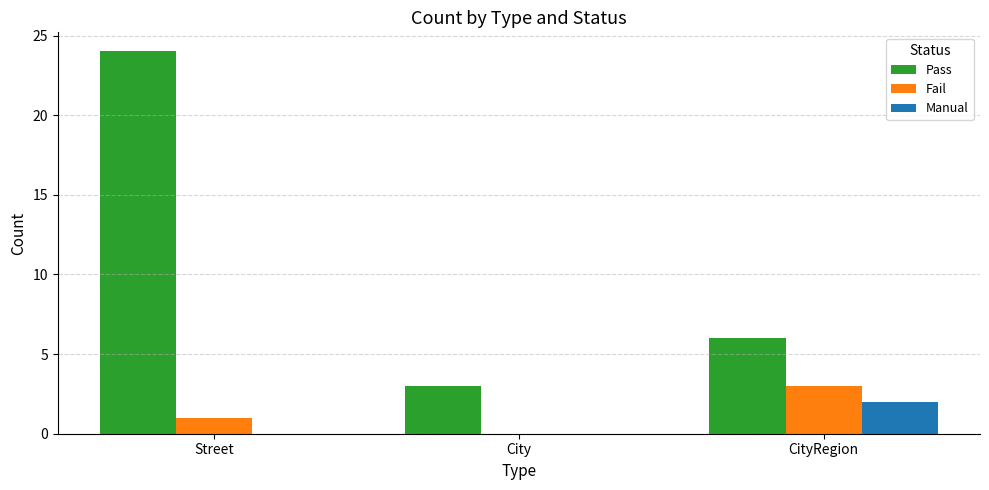

What are all the series names shown in the legend?

Pass, Fail, Manual